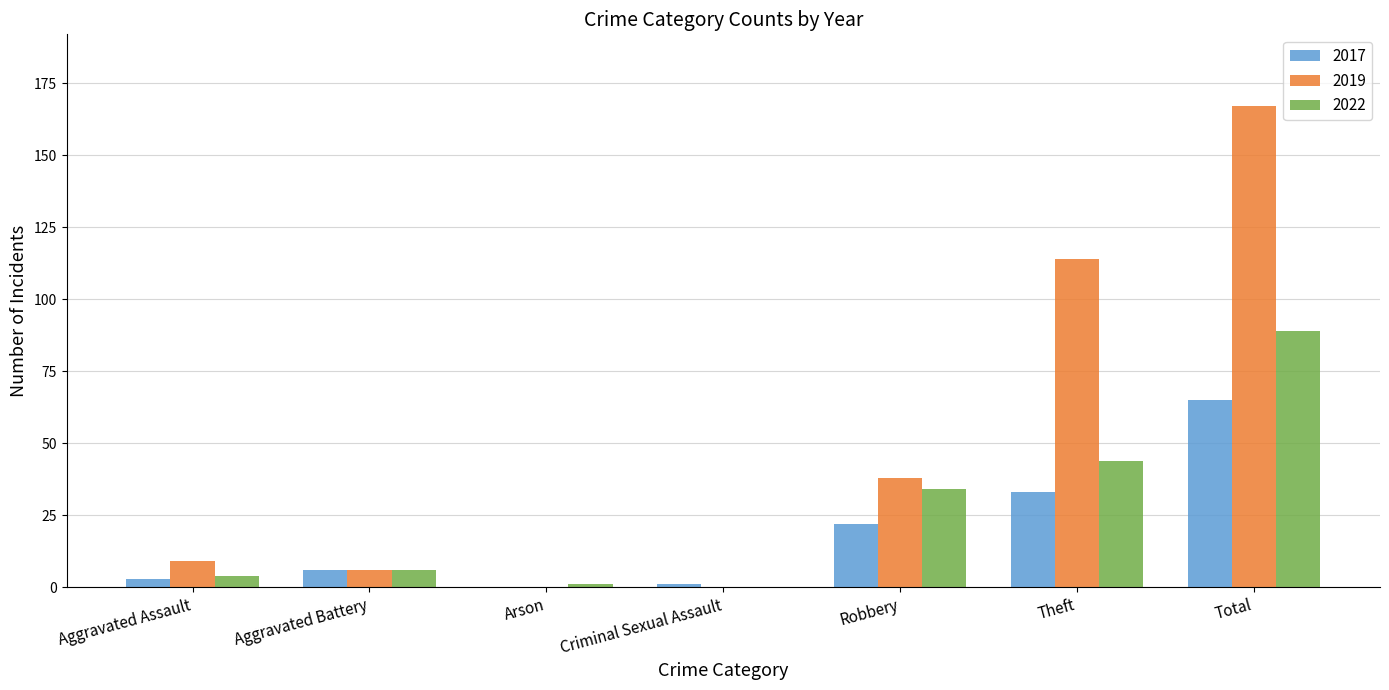

At which label does 2017 reach its peak?

Total